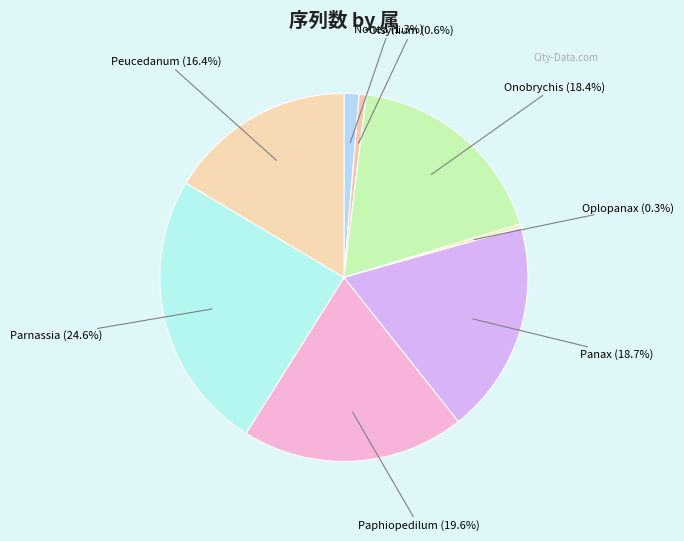

Does Oplopanax account for over 50% of the chart?

No